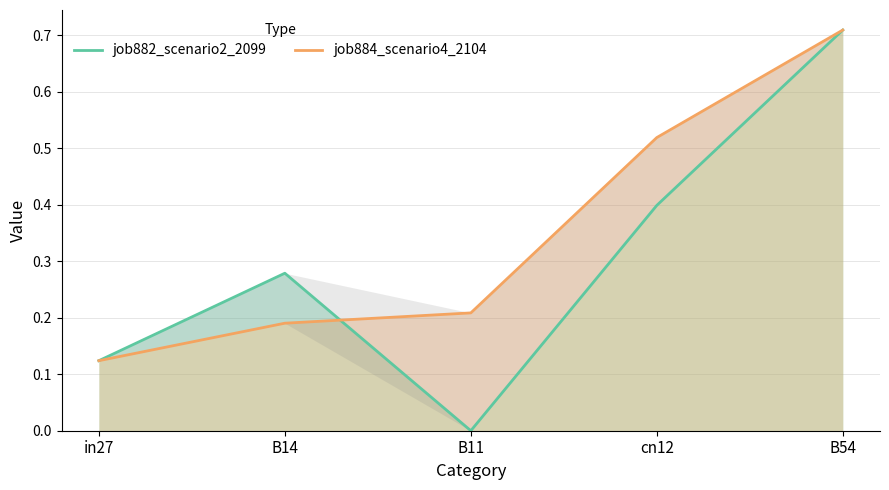

Rank the series by their maximum value, from highest to lowest.

job882_scenario2_2099, job884_scenario4_2104